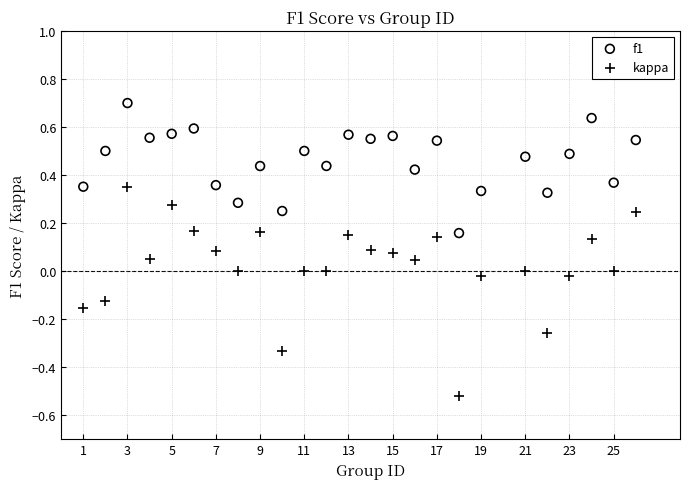

Which series reaches the maximum Y coordinate?

f1